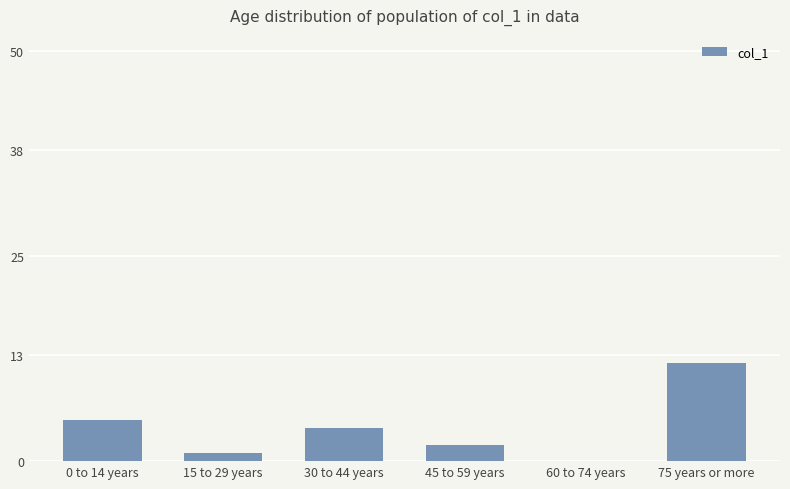

Read the value at 75 years or more, to the nearest 5.

10